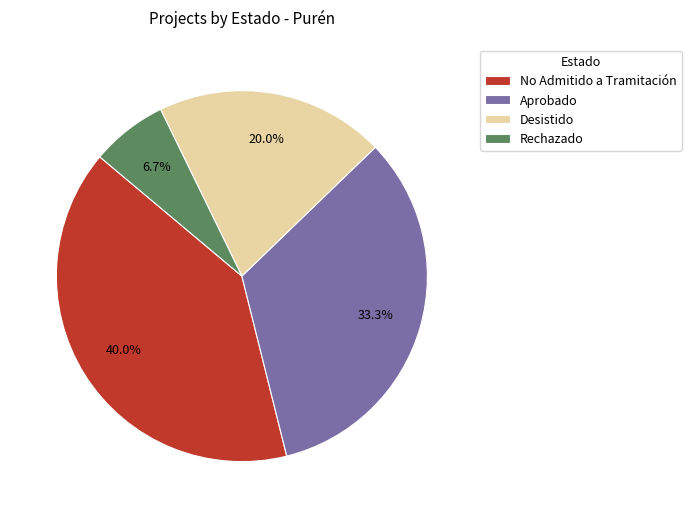

Rank the categories by value from highest to lowest.

No Admitido a Tramitación, Aprobado, Desistido, Rechazado